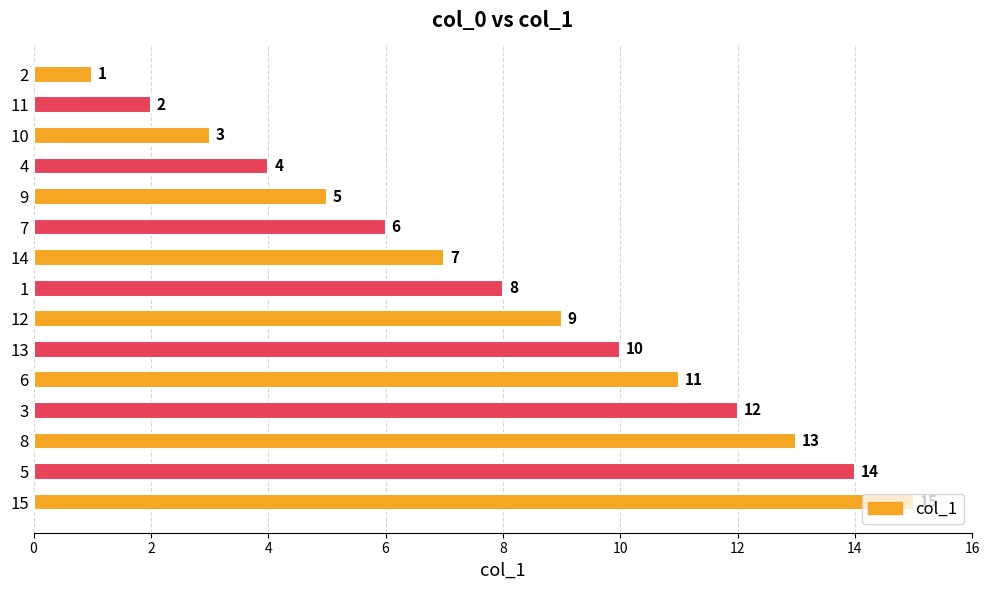

True or false: the data shows 14 at 1.

False